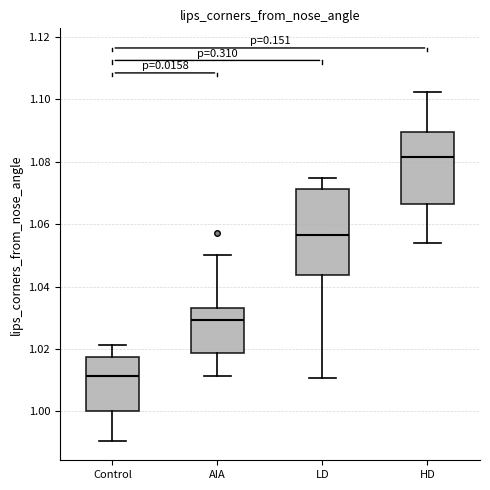

Where does the lower whisker of the box for HD end on the y-axis? The values are not printed on the chart, so give them approximately, as read against the axis.

1.054